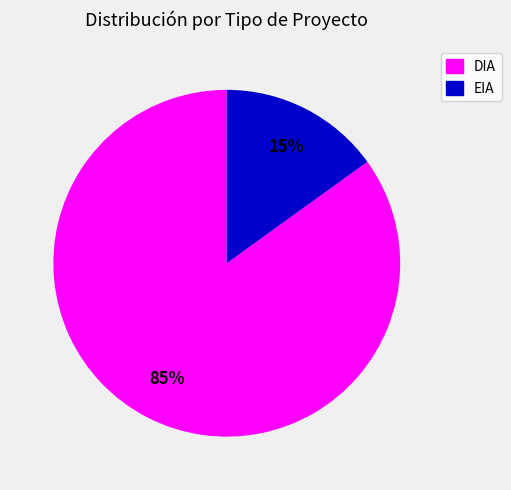

Do DIA and EIA together represent more than half of the pie?

Yes